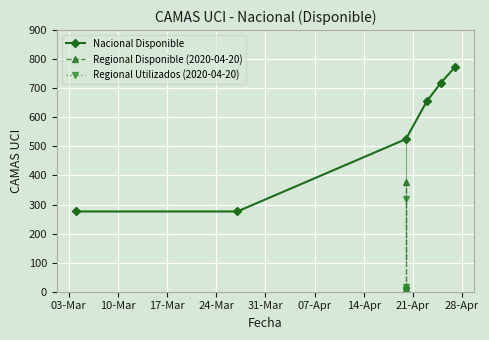

Approximately how many times larger is the value at 2020-04-23 compared to 2020-03-27?

2.4